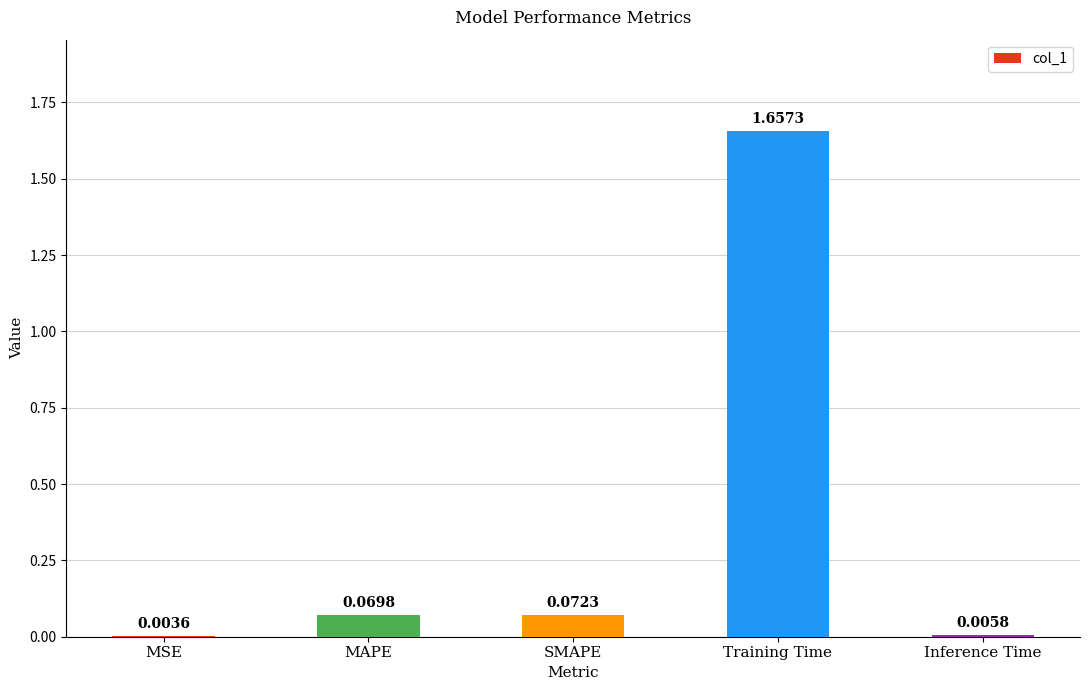

Between MAPE and MSE, which is larger?

MAPE